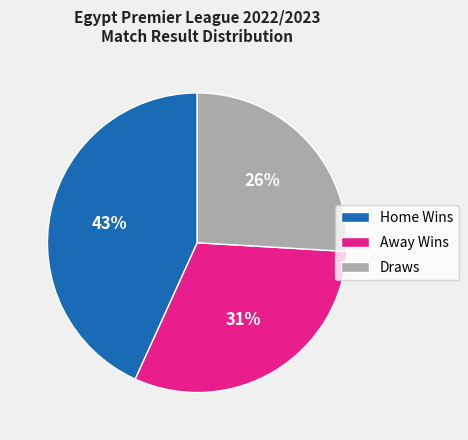

The Draws slice represents 26% of the pie. True or false?

True